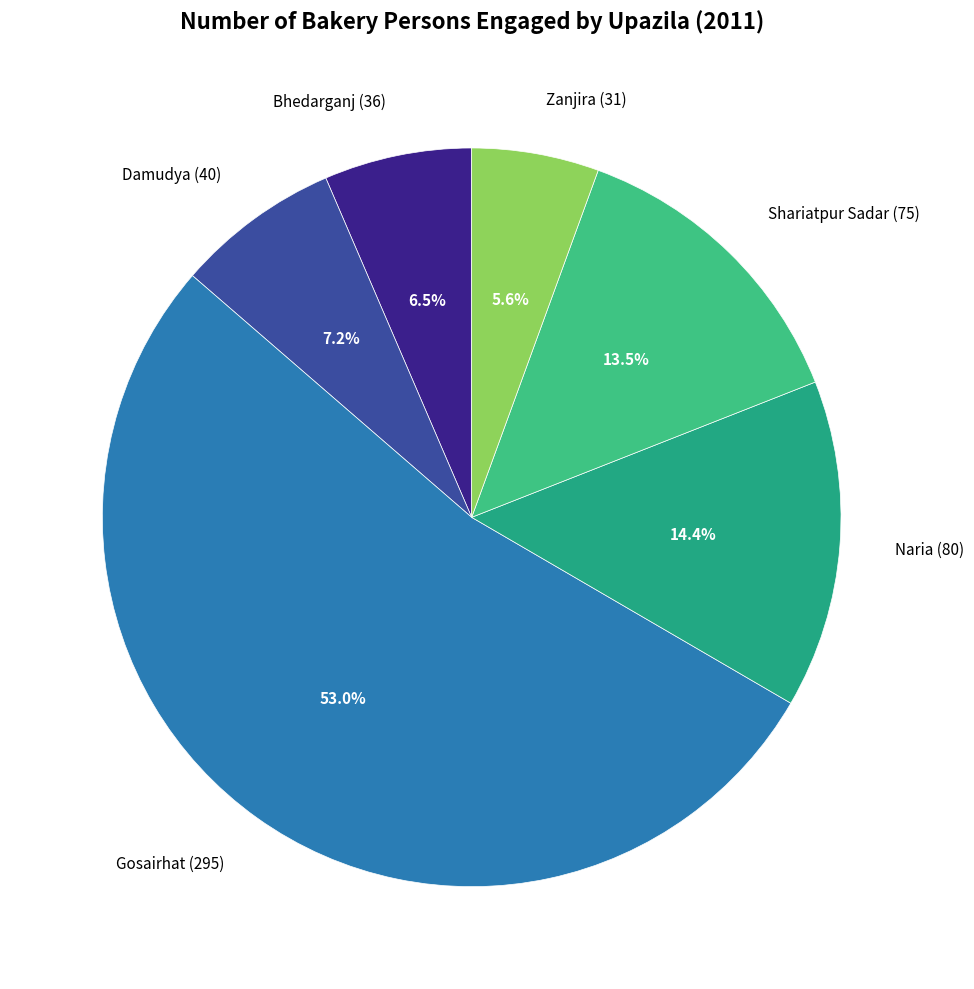

To the nearest percent, what percentage of the pie is Gosairhat (295)?

53%